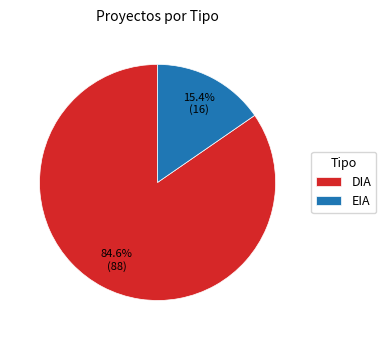

To the nearest percent, what is the difference between the EIA and DIA slice percentages?

69%